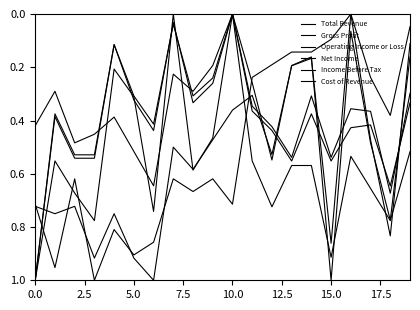

Count the number of data series in this chart.

6